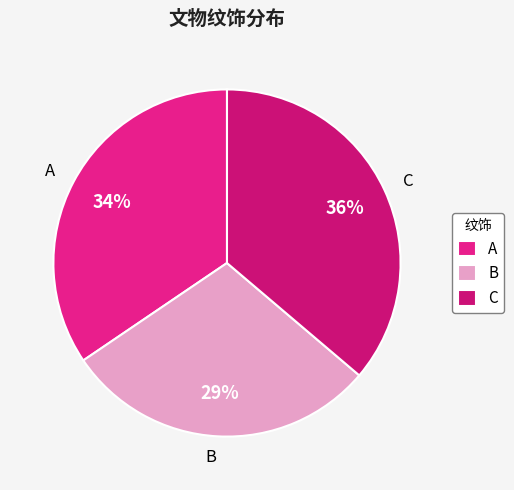

How many slices are in this pie chart?

3